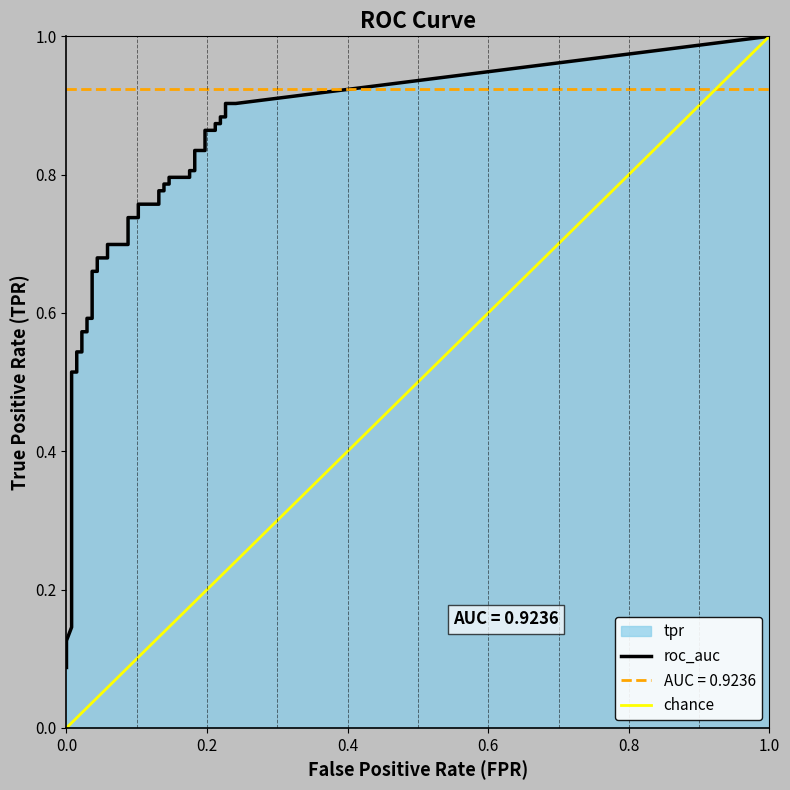

At how many categories does at least one series exceed 0?

40